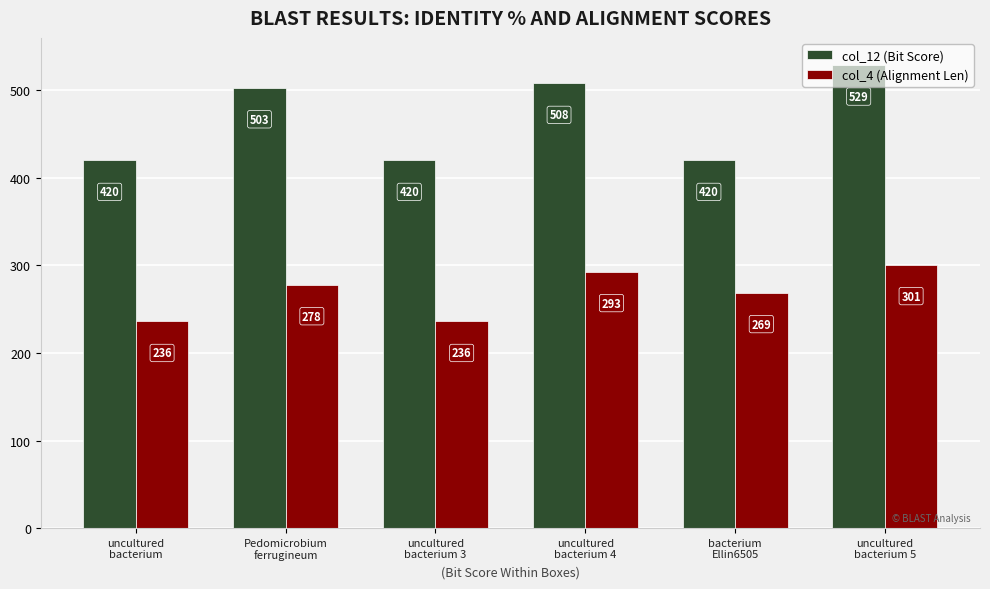

List the series in order of their overall mean, highest first.

col_12 (Bit Score), col_4 (Alignment Len)